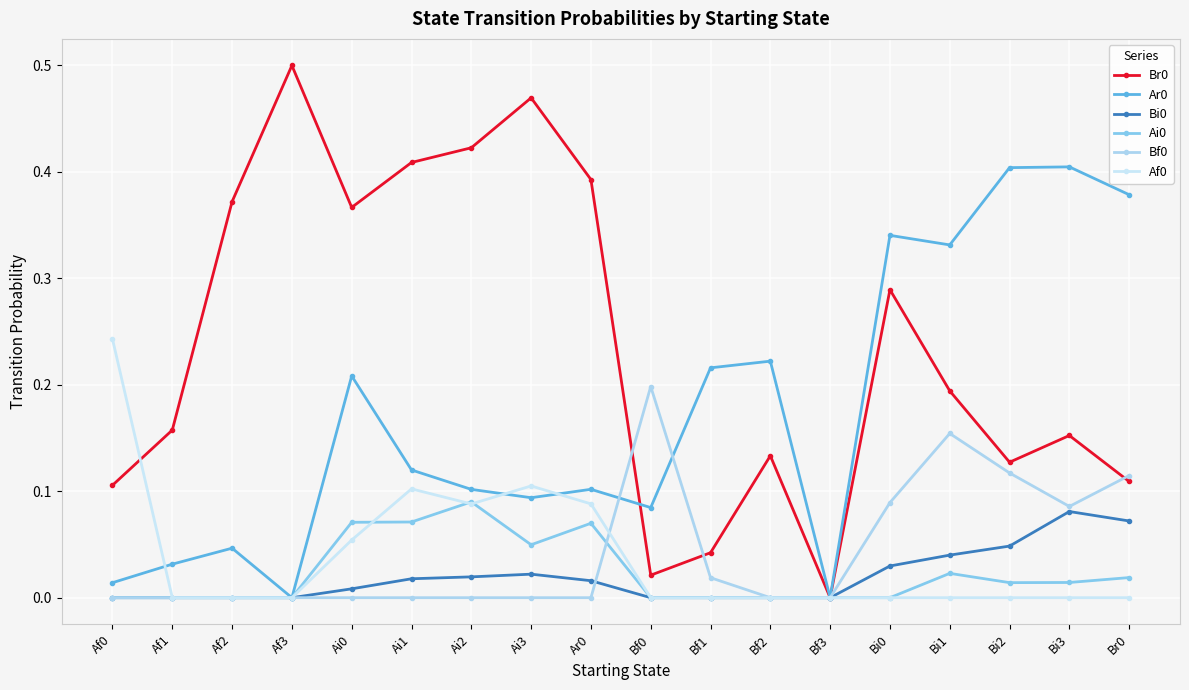

How many Bi0 values are between 0 and 1?

18